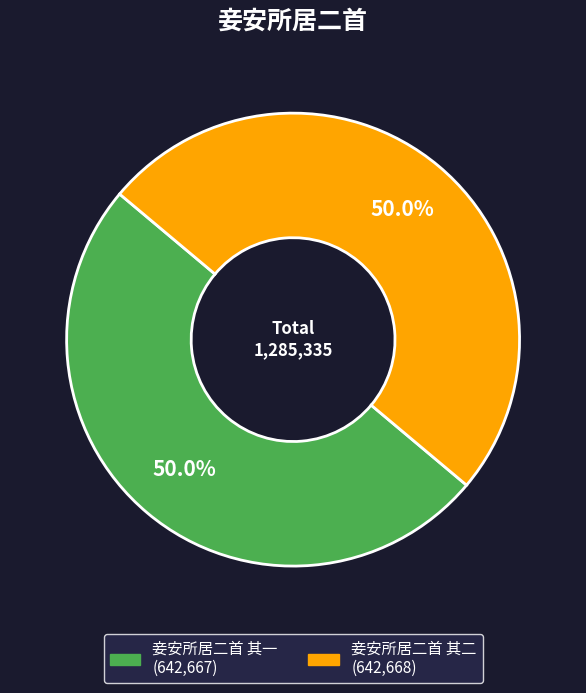

Approximately how many times larger is the value at 妾安所居二首 其二 compared to 妾安所居二首 其一?

1.0